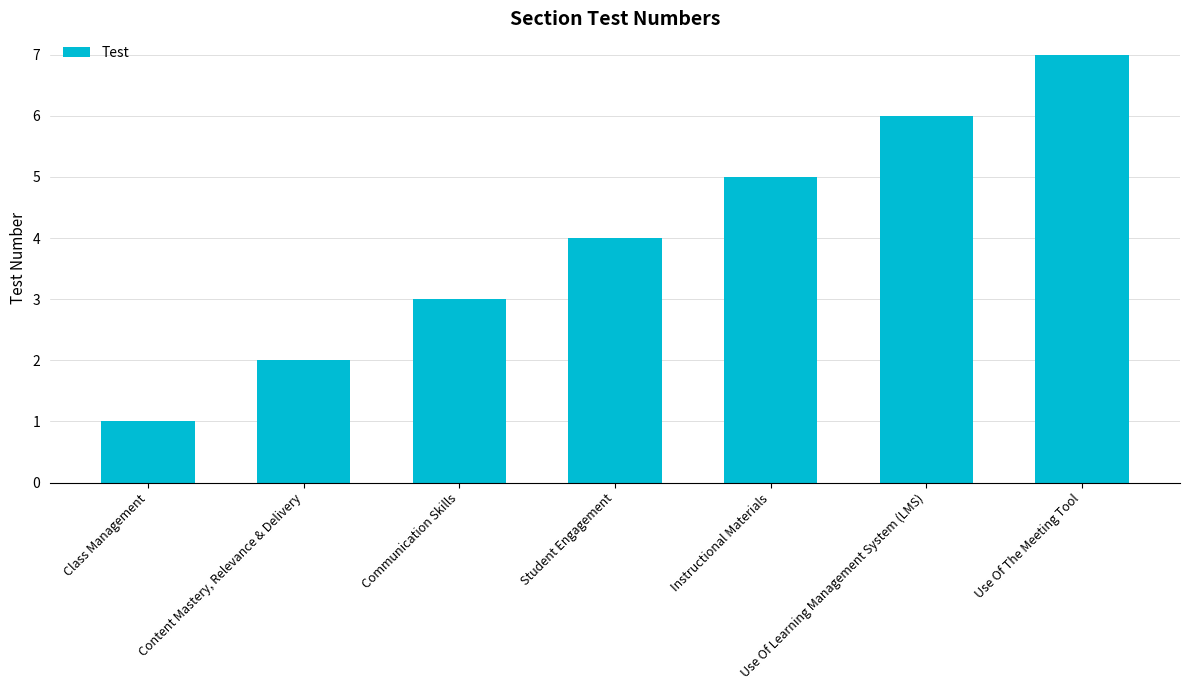

How many data points are less than 4?

3